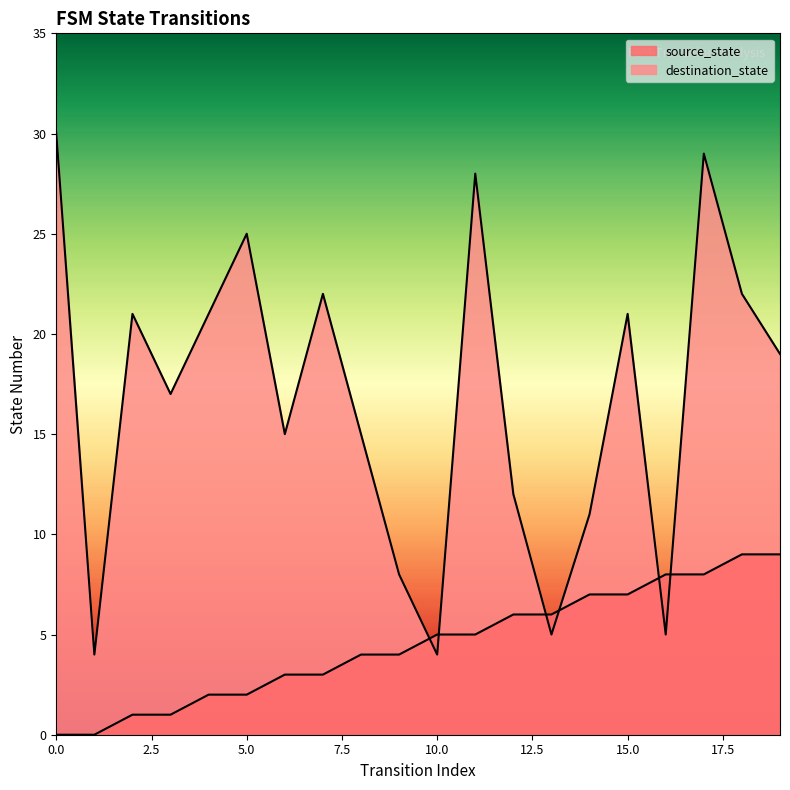

Does the chart display data point markers on the line(s)?

No